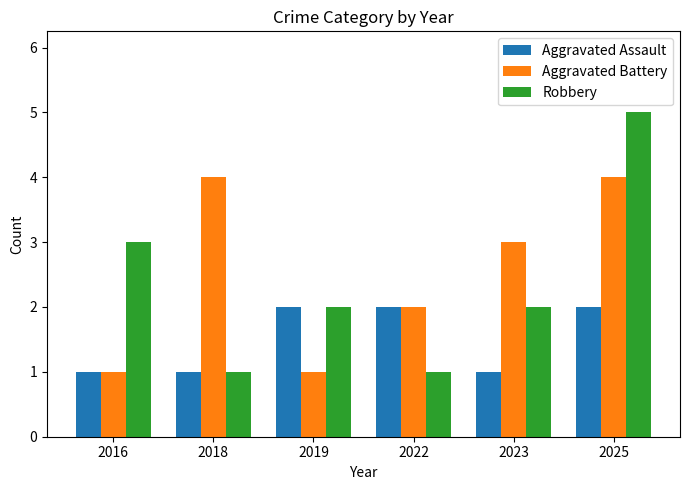

True or false: Robbery has a value of 5 at 2025.

True